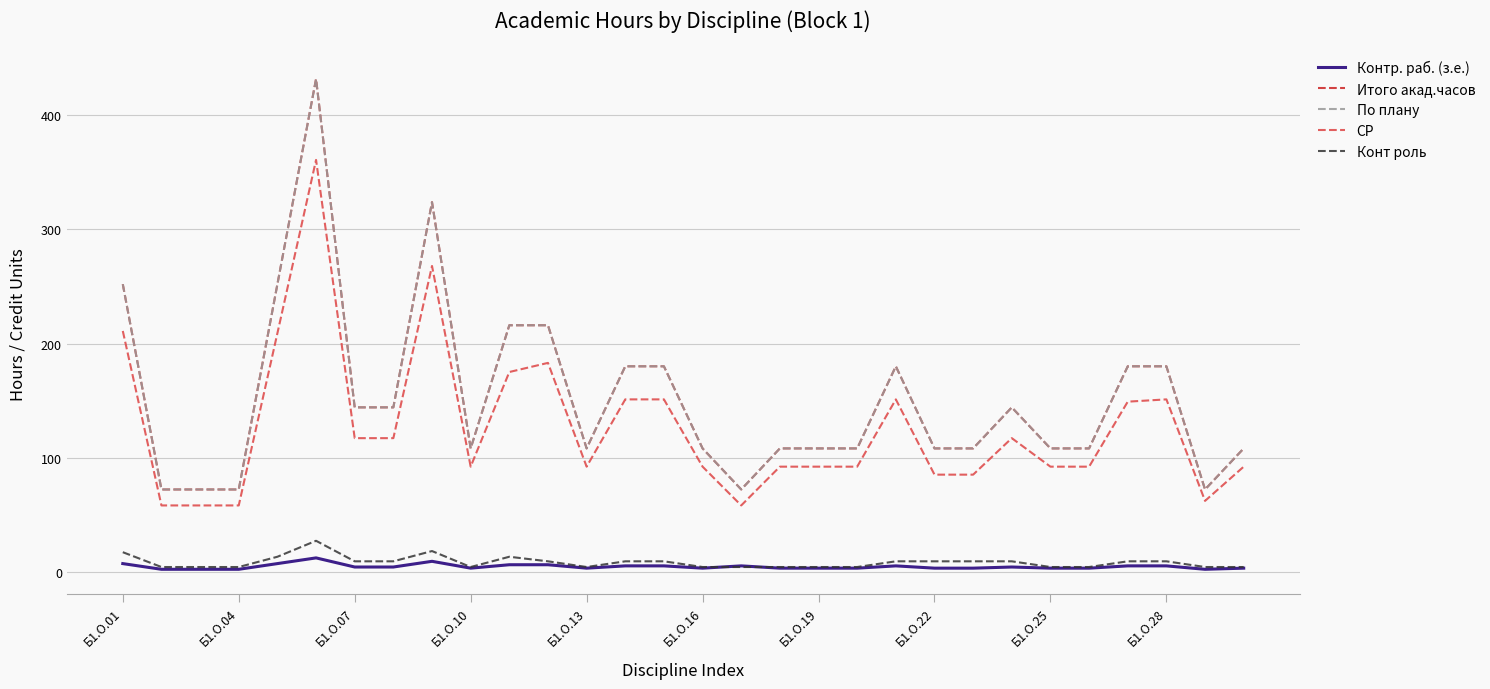

At how many categories does at least one series exceed 131?

14